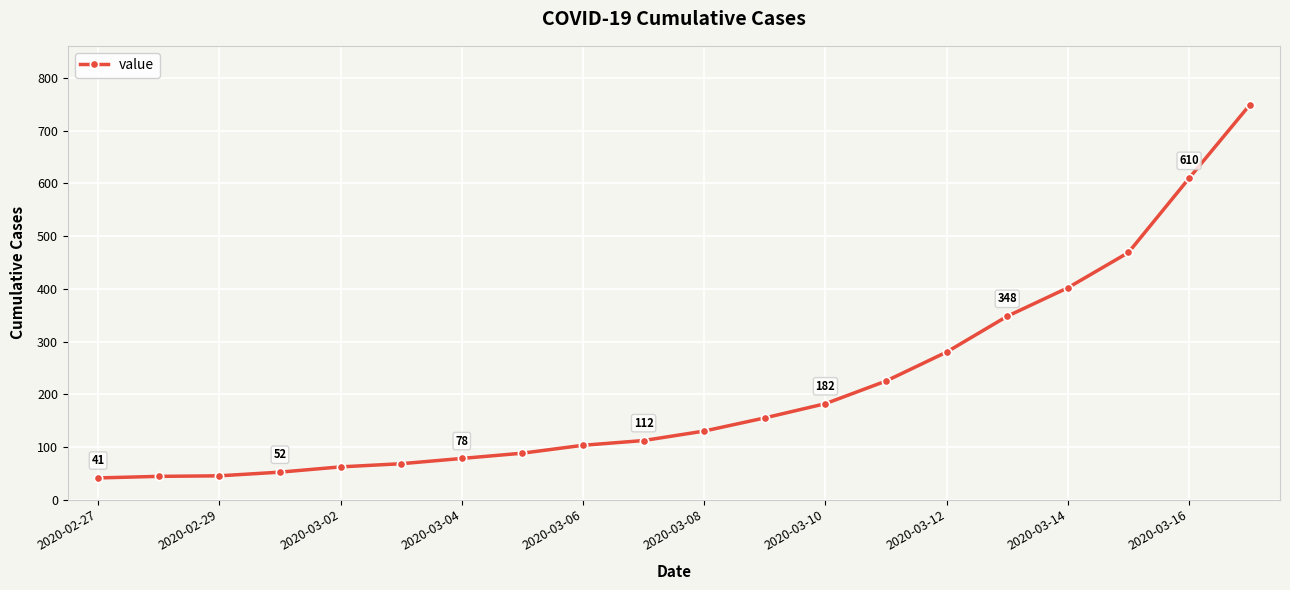

What is the maximum value shown in the chart?

749